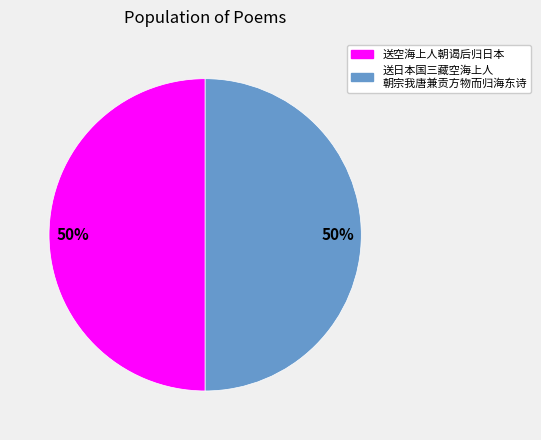

To the nearest percent, what is the average slice percentage?

50%